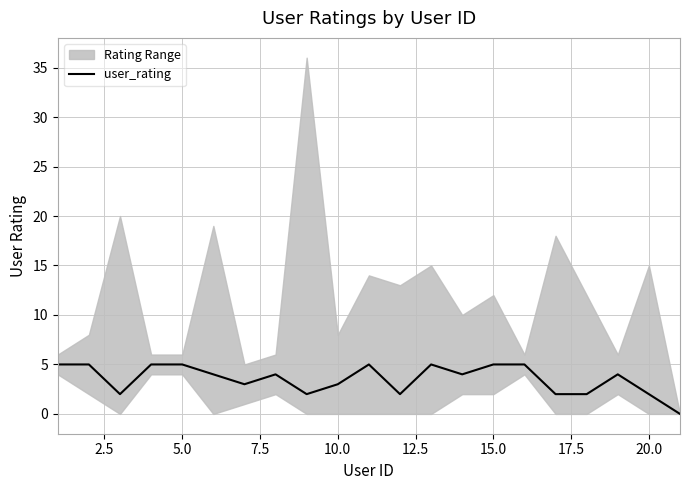

What is the value of the 4th point from the left?

5